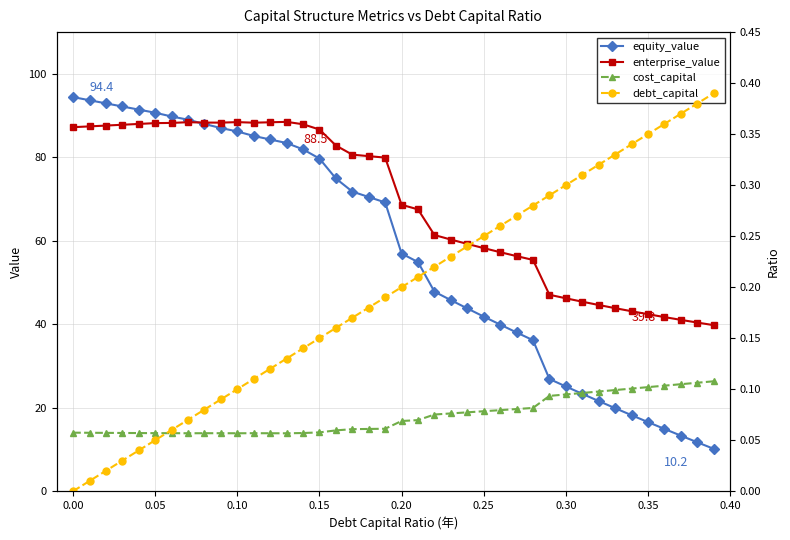

What is the minimum value for enterprise_value?

39.8